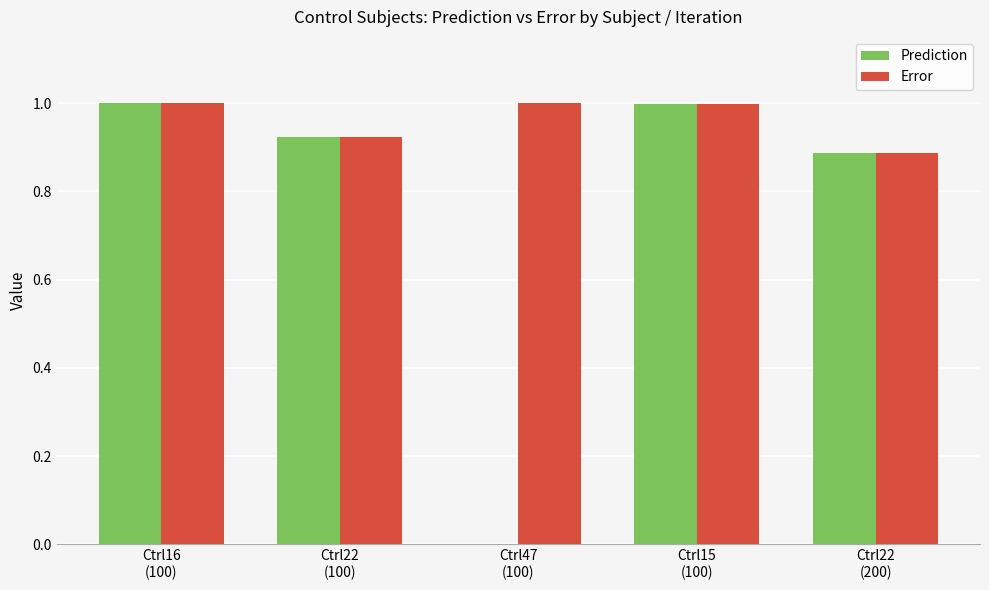

Which series has the largest total across all categories?

Error